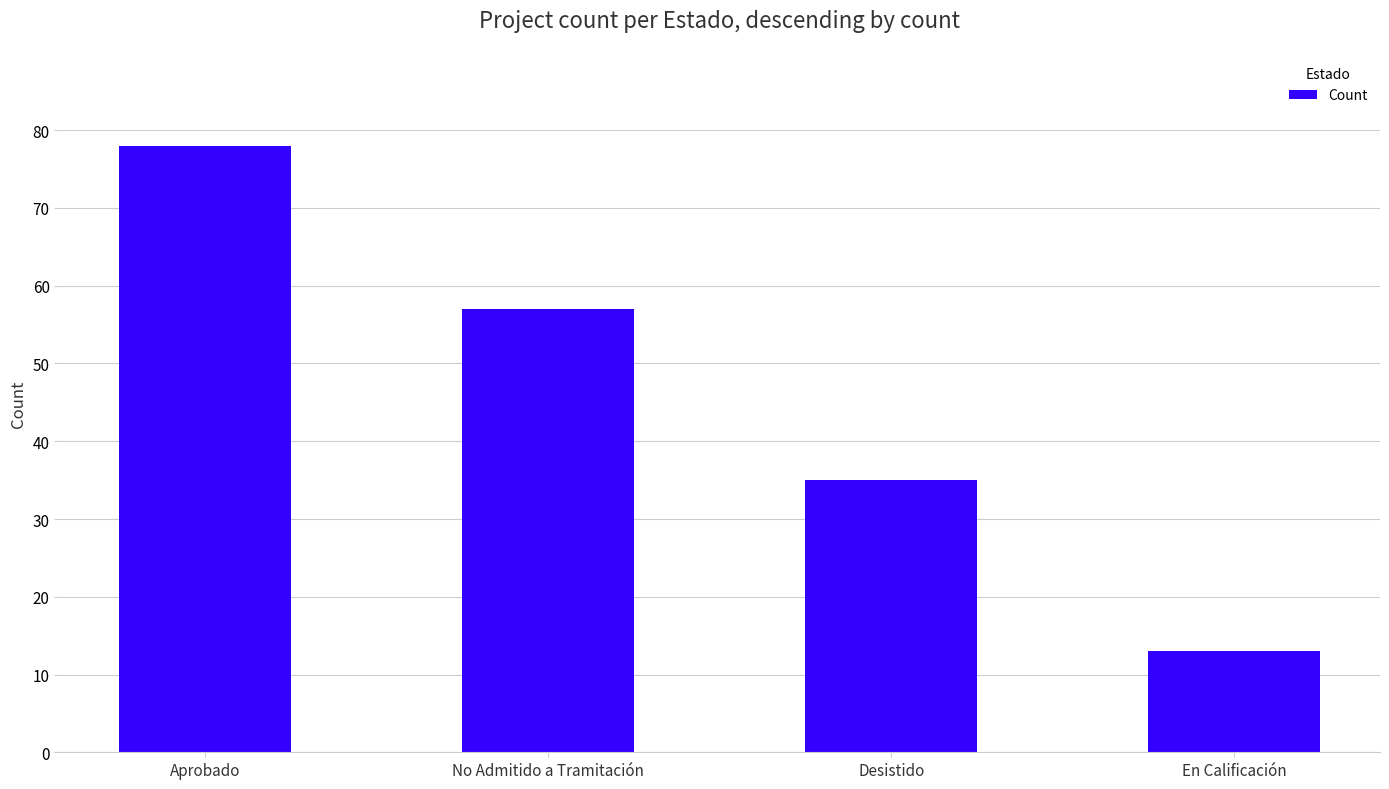

How many values are between 35 and 78?

3